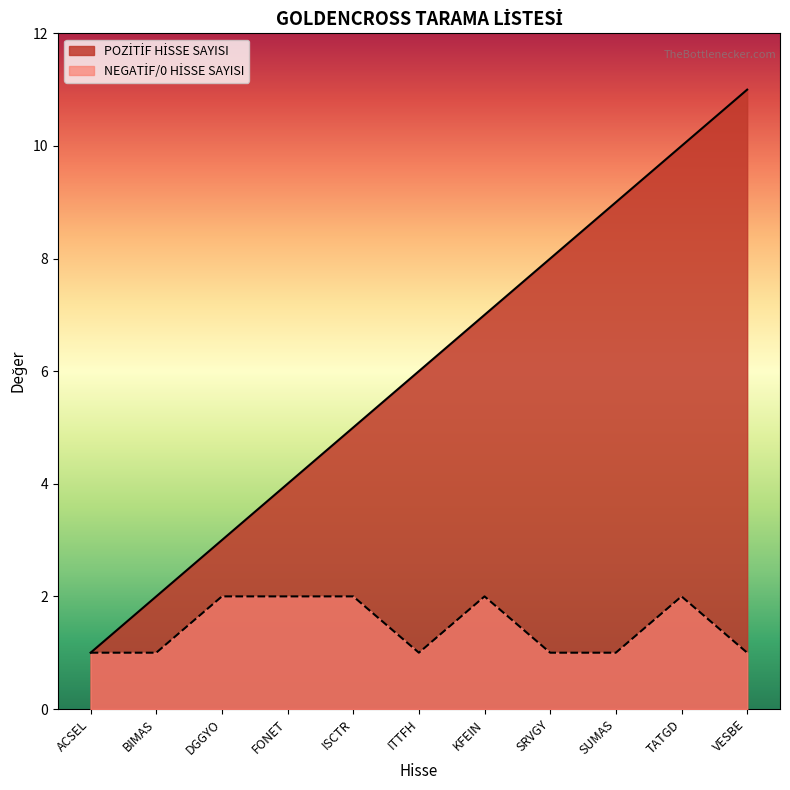

Does the chart have visible grid lines?

No